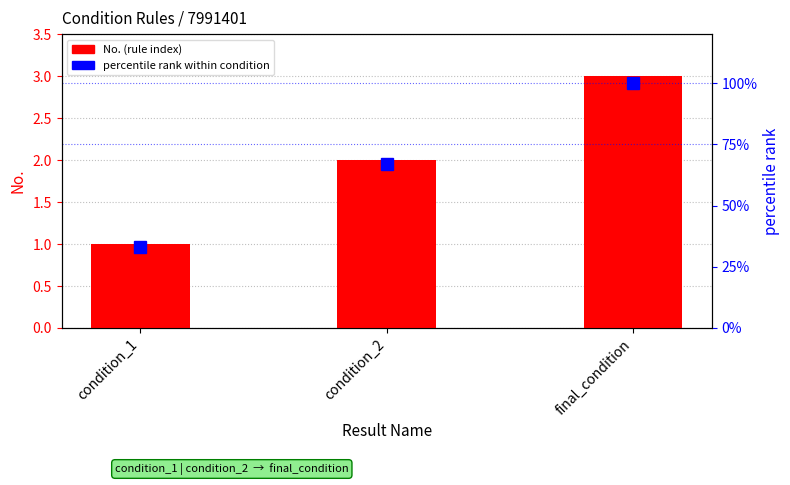

How many groups of bars are there?

3